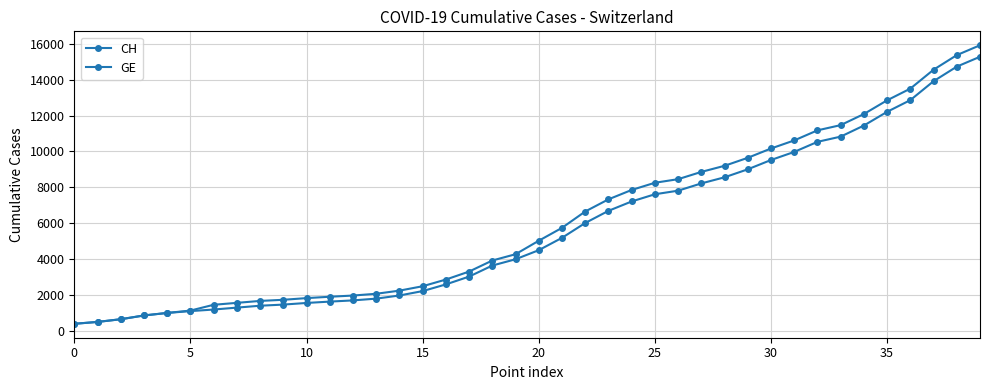

How many lines are shown in the chart?

2